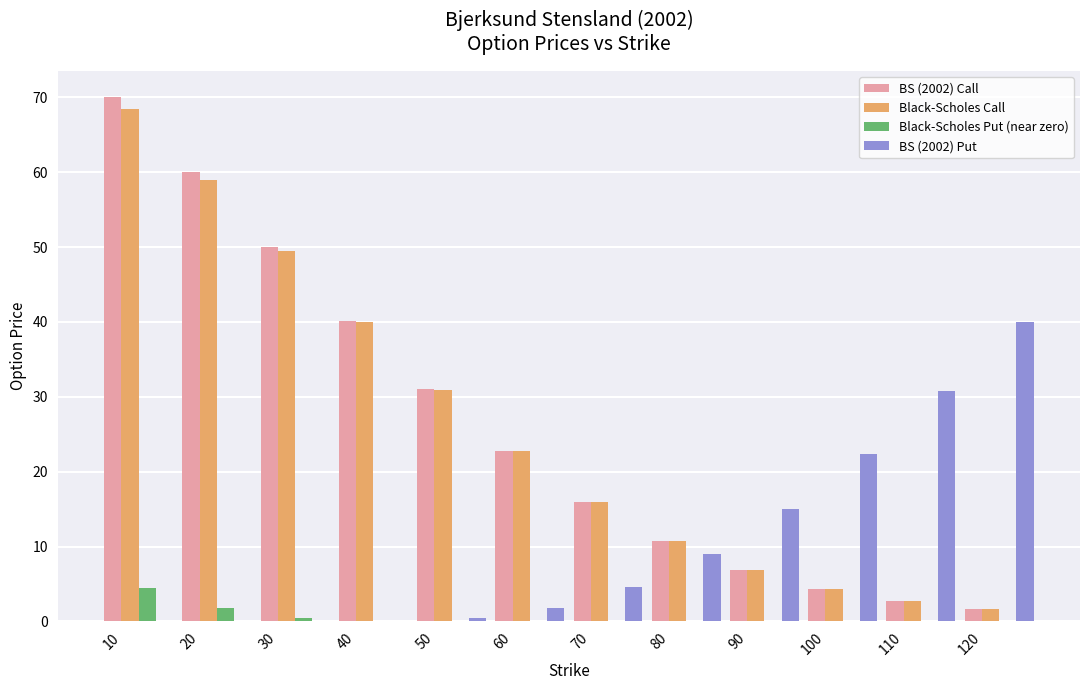

At which category is the sum across all series the highest?

10